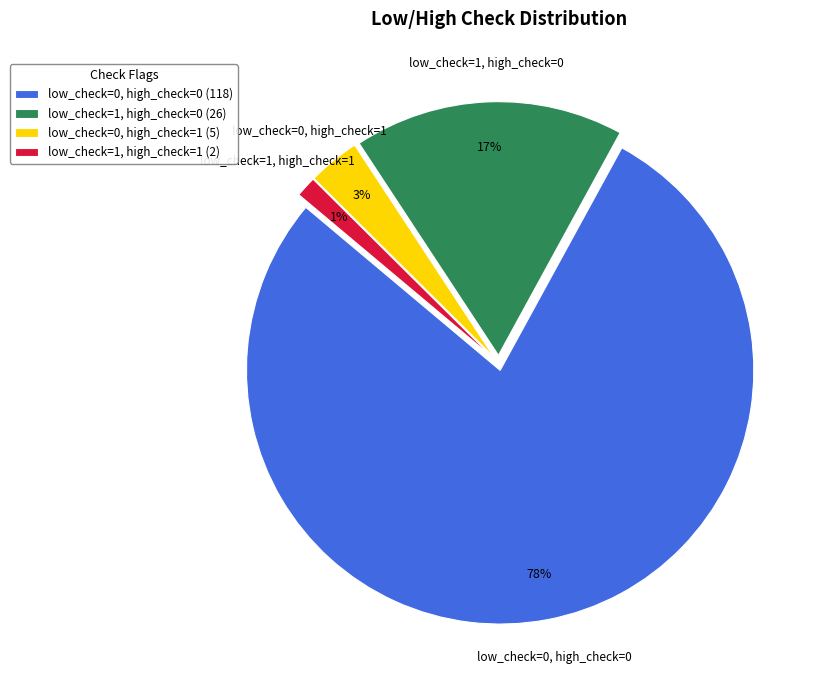

Which category accounts for the majority?

low_check=0, high_check=0